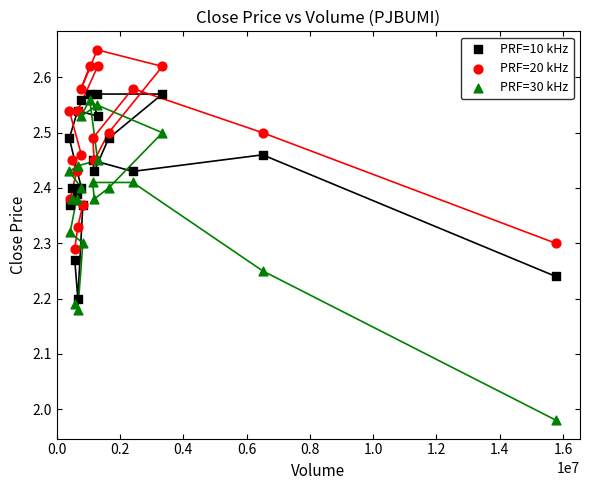

Which series has the largest Y range (max minus min)?

PRF=30 kHz